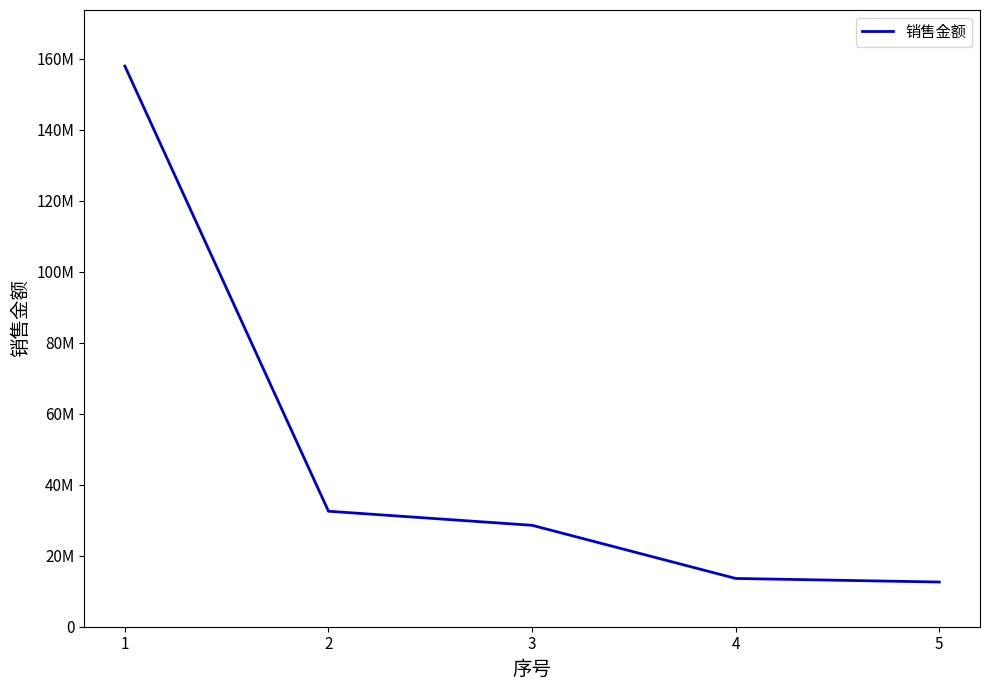

What is the value of the 4th point from the left?

13600700.3